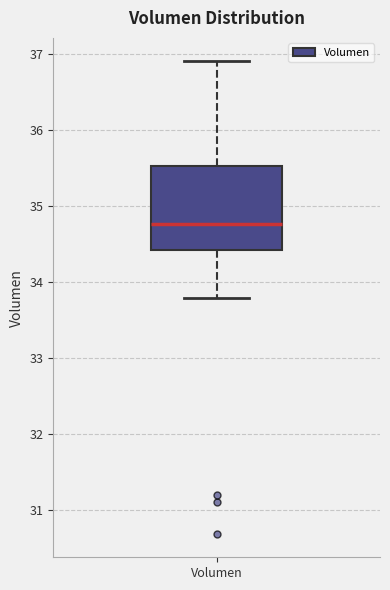

Read this box plot against the y-axis: the position of the median line, the range covered by the box, and the ends of both whiskers. The values are not printed on the chart, so give them approximately, as read against the axis.

median 34.8, box 34.4 to 35.5, whiskers 33.8 to 36.9